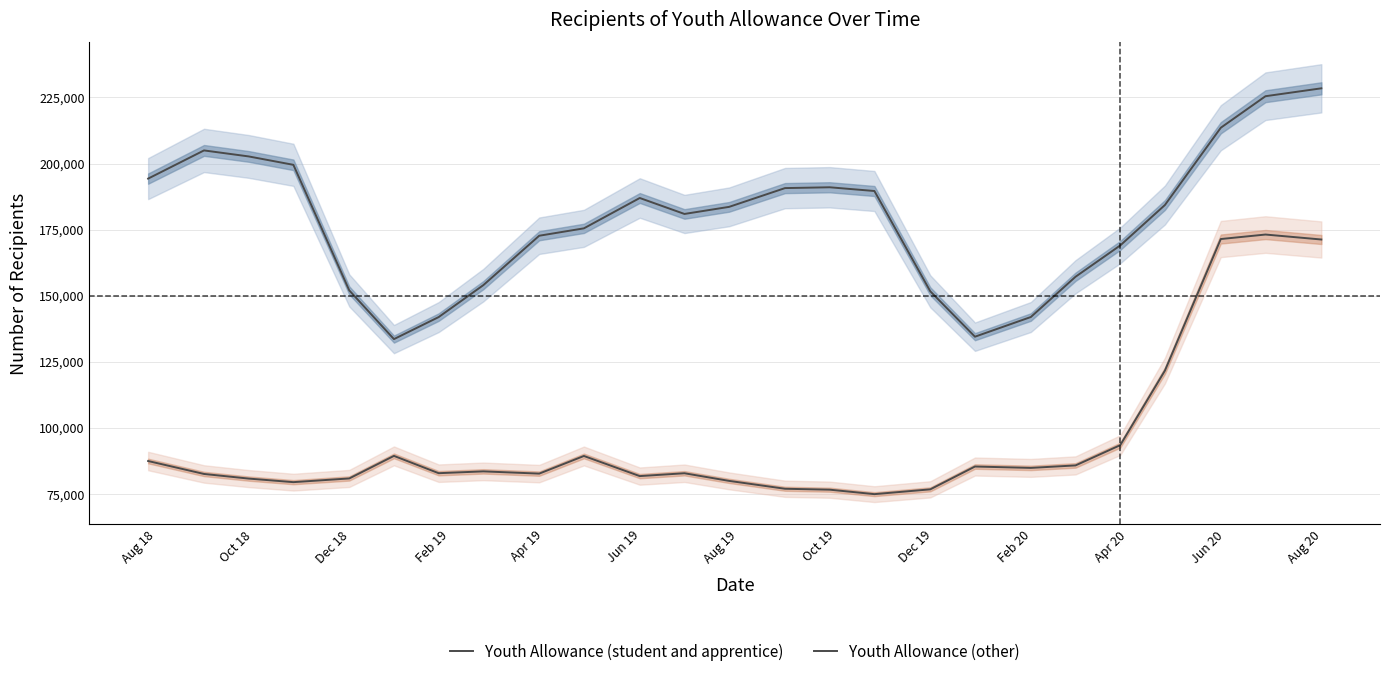

What is the difference between the maximum and second lowest values in the Youth Allowance (other) series?

96577